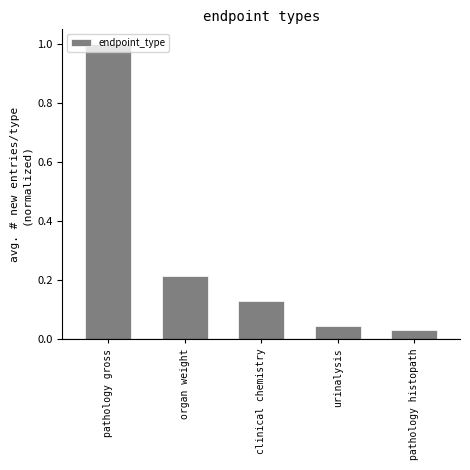

What is the change in value from organ weight to urinalysis?

-0.2